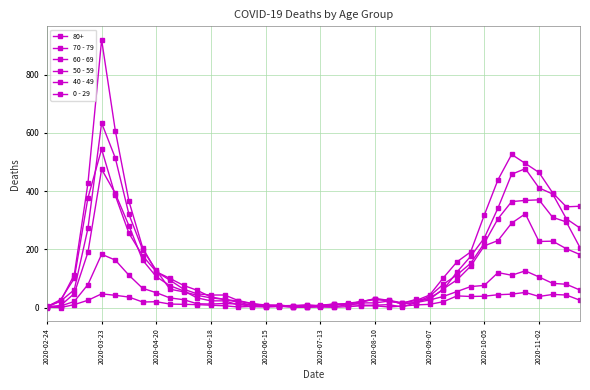

Which series has the largest range (max minus min)?

70 - 79